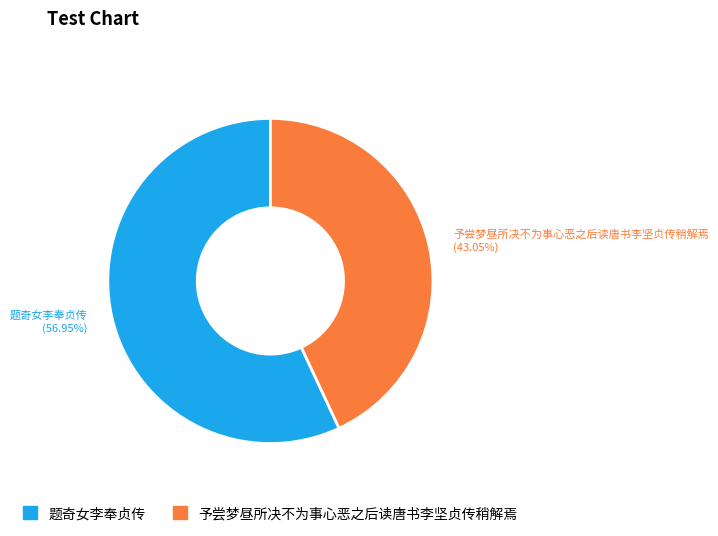

What is the majority slice?

题奇女李奉贞传